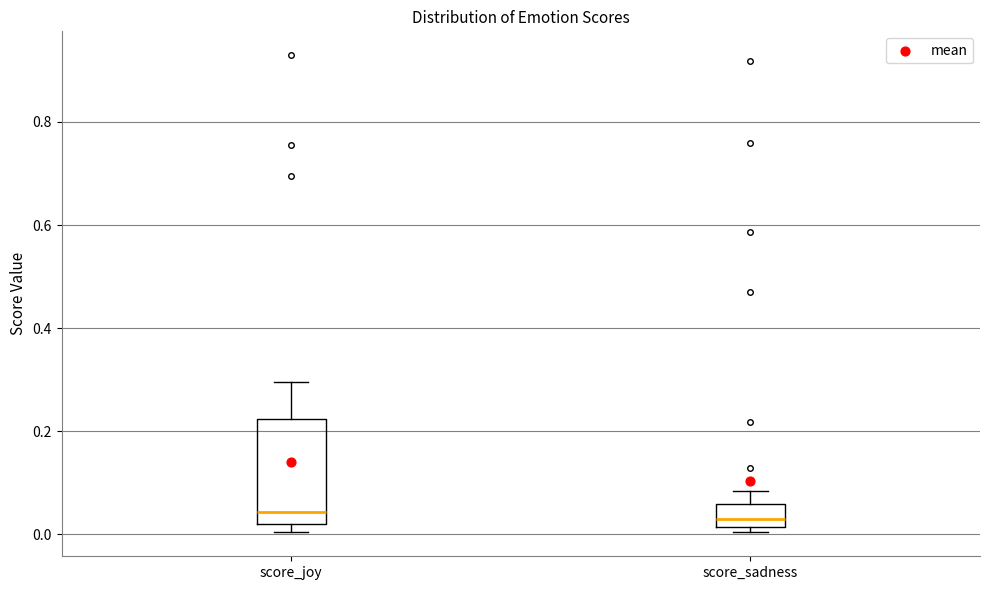

Reading left to right, read every box against the y-axis: the position of its median line, the range the box covers, and the ends of its whiskers. The values are not printed on the chart, so give them approximately, as read against the axis.

score_joy: median 0.04, box 0.02 to 0.22, whiskers 0.00 to 0.30
score_sadness: median 0.04, box 0.02 to 0.06, whiskers 0.00 to 0.08